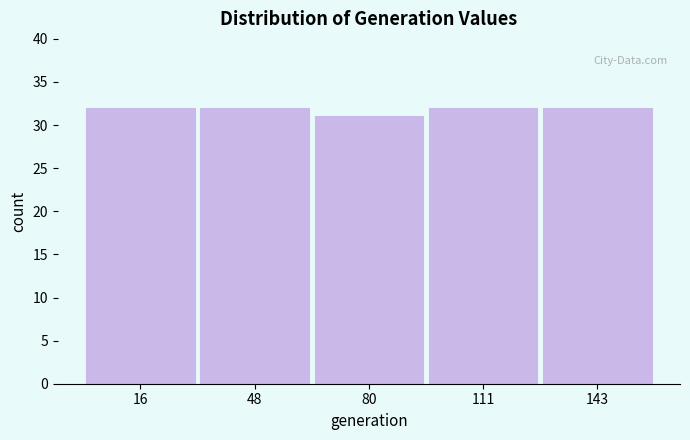

Reading left to right, list every bar in this chart as the range it spans on the x-axis followed by its height. Neither the bar edges nor the heights are printed on the chart, so give them approximately, as read against the axes.

0 to 35: 32
35 to 65: 32
65 to 95: 31
95 to 125: 32
125 to 160: 32